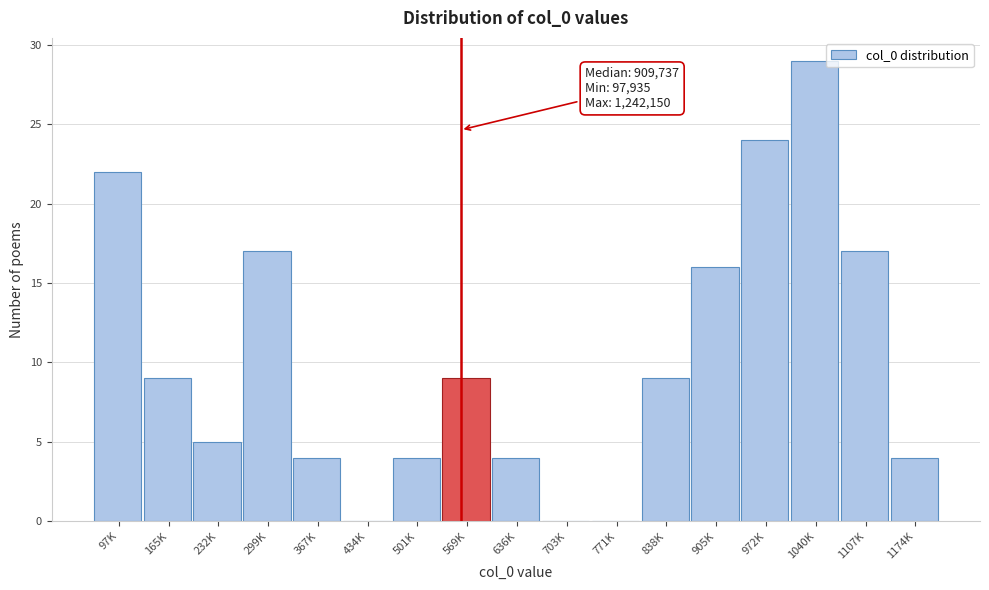

Reading left to right, list all the values displayed in this chart.

97K=22	165K=9	232K=5	299K=17	367K=4	434K=0	501K=4	569K=9	636K=4	703K=0	771K=0	838K=9	905K=16	972K=24	1040K=29	1107K=17	1174K=4